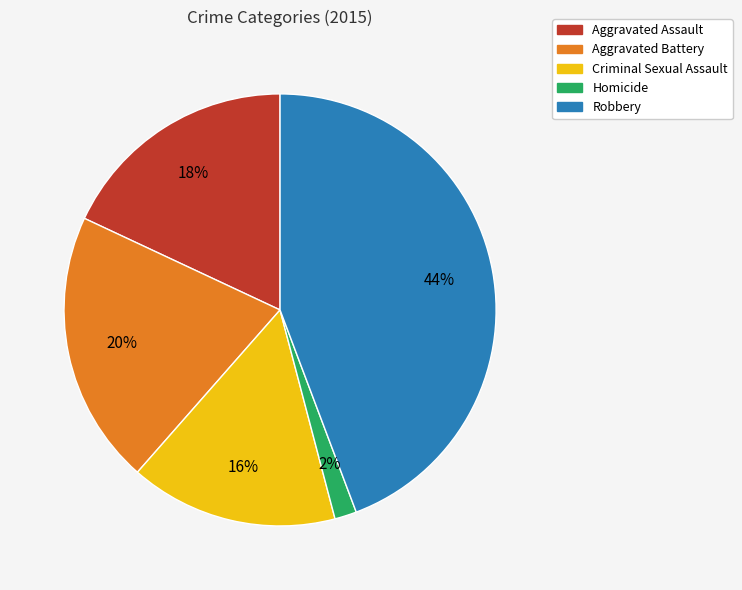

Count the number of slices in the pie.

5